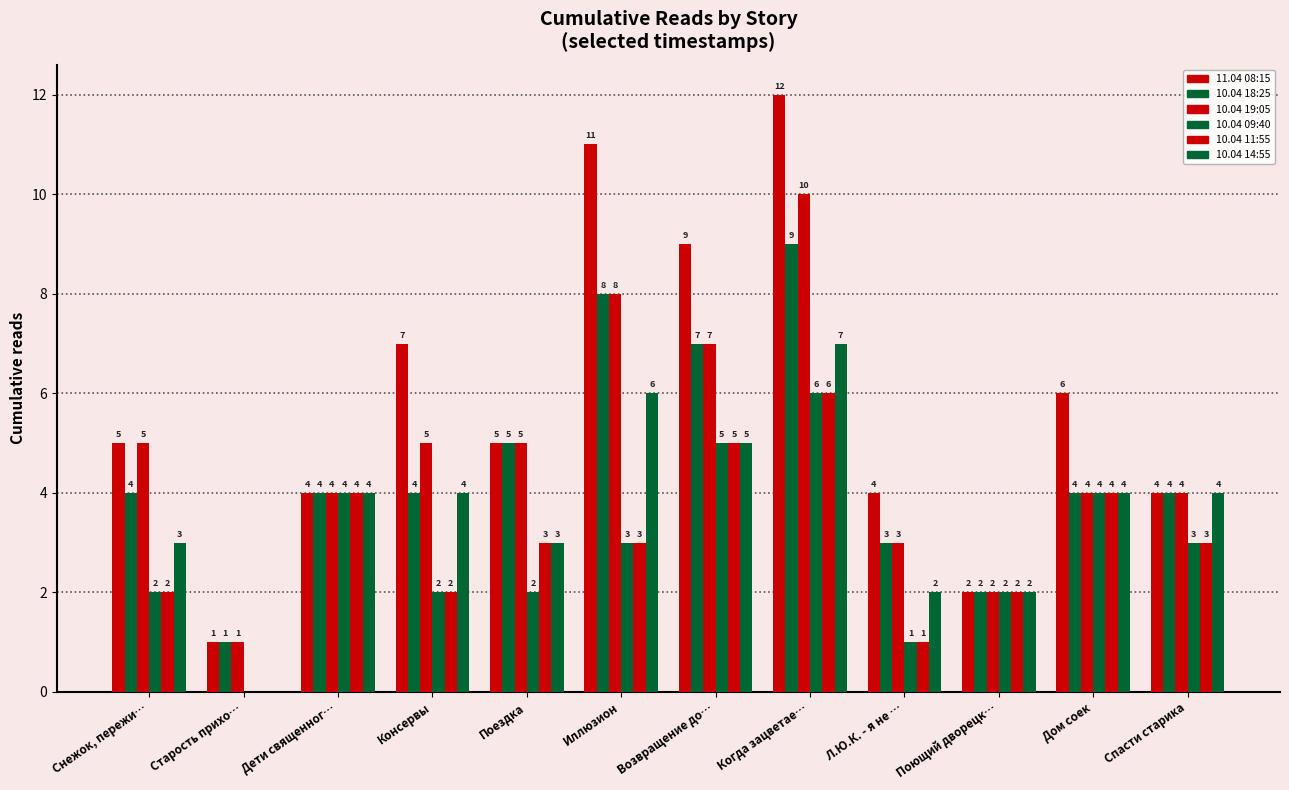

Are the bars horizontal?

No